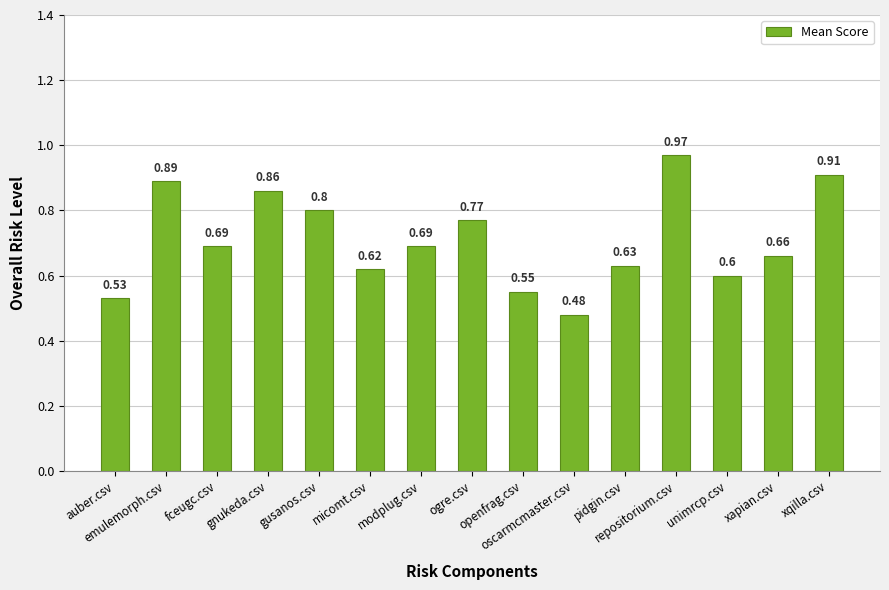

What is the difference between the second highest and minimum values?

0.4